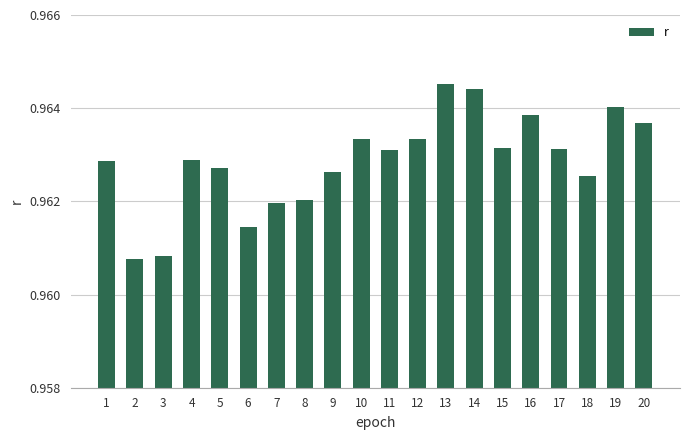

Where is the data nearest to the value 0?

2